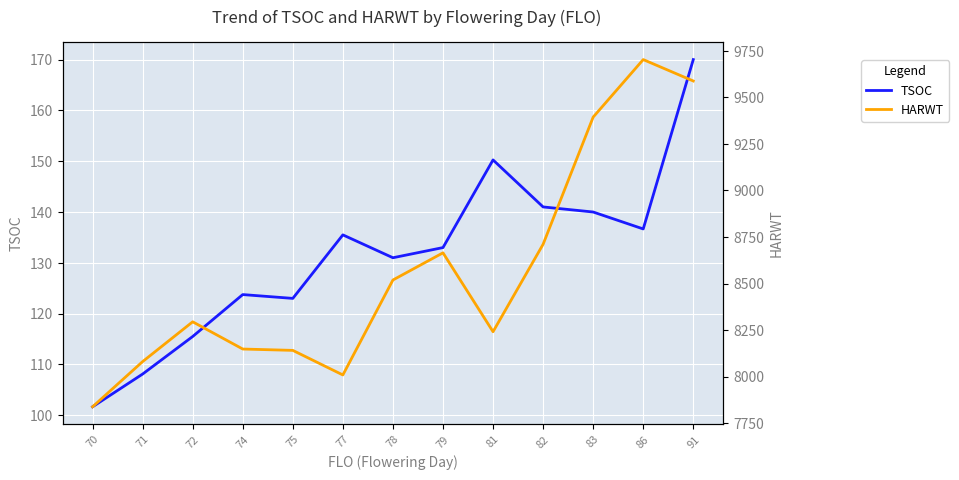

What is the maximum value for TSOC?

170.0